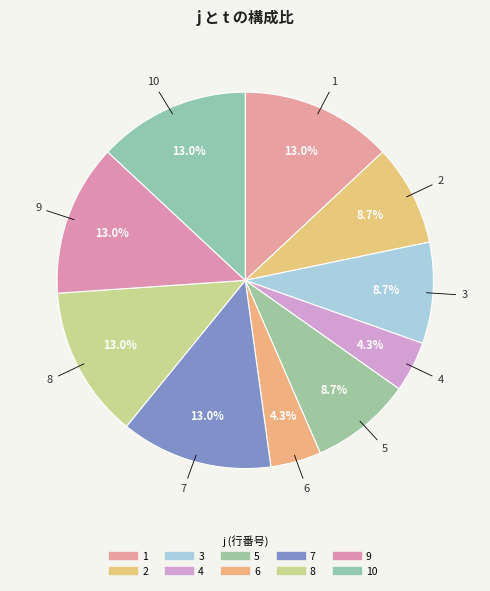

How many segments does this pie chart have?

10